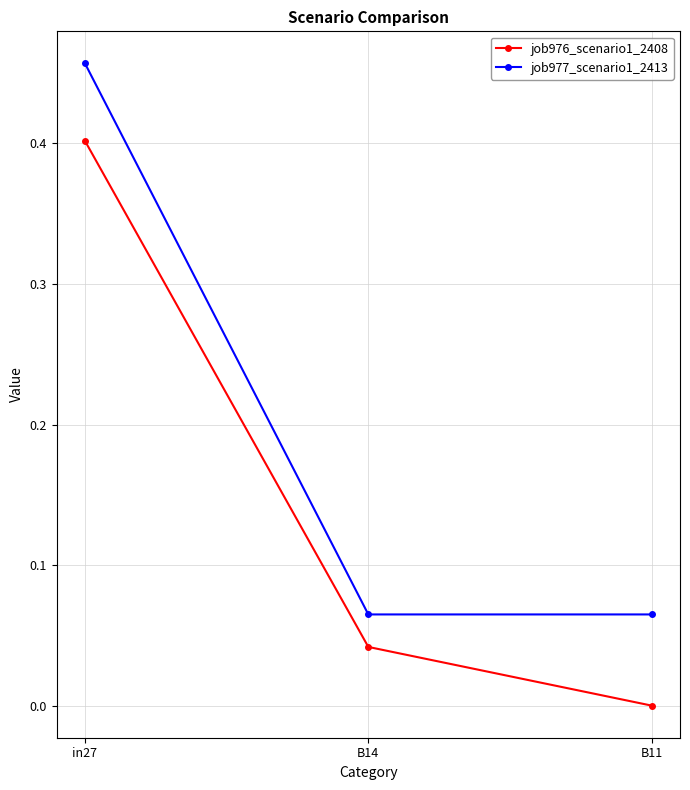

How many lines are shown in the chart?

2